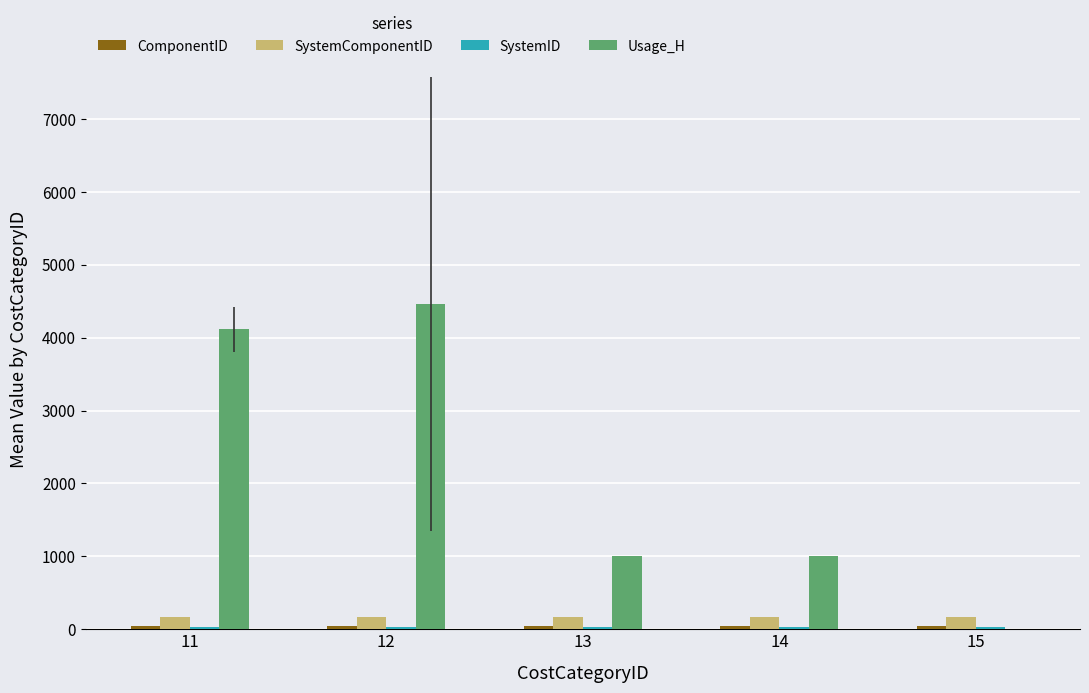

Between 11 and 14, which series saw the biggest shift?

Usage_H